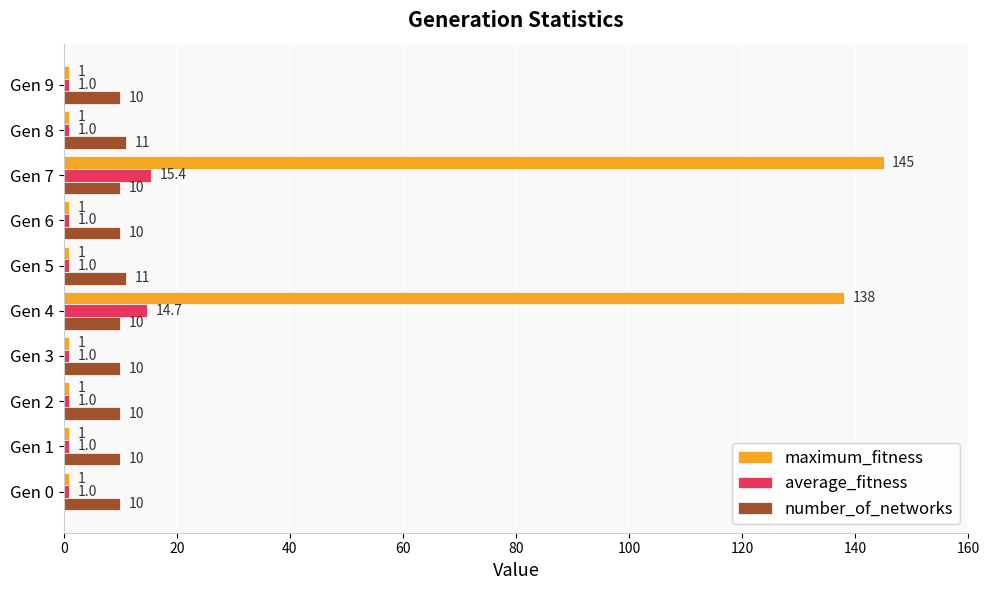

Which series has the largest total across all categories?

maximum_fitness